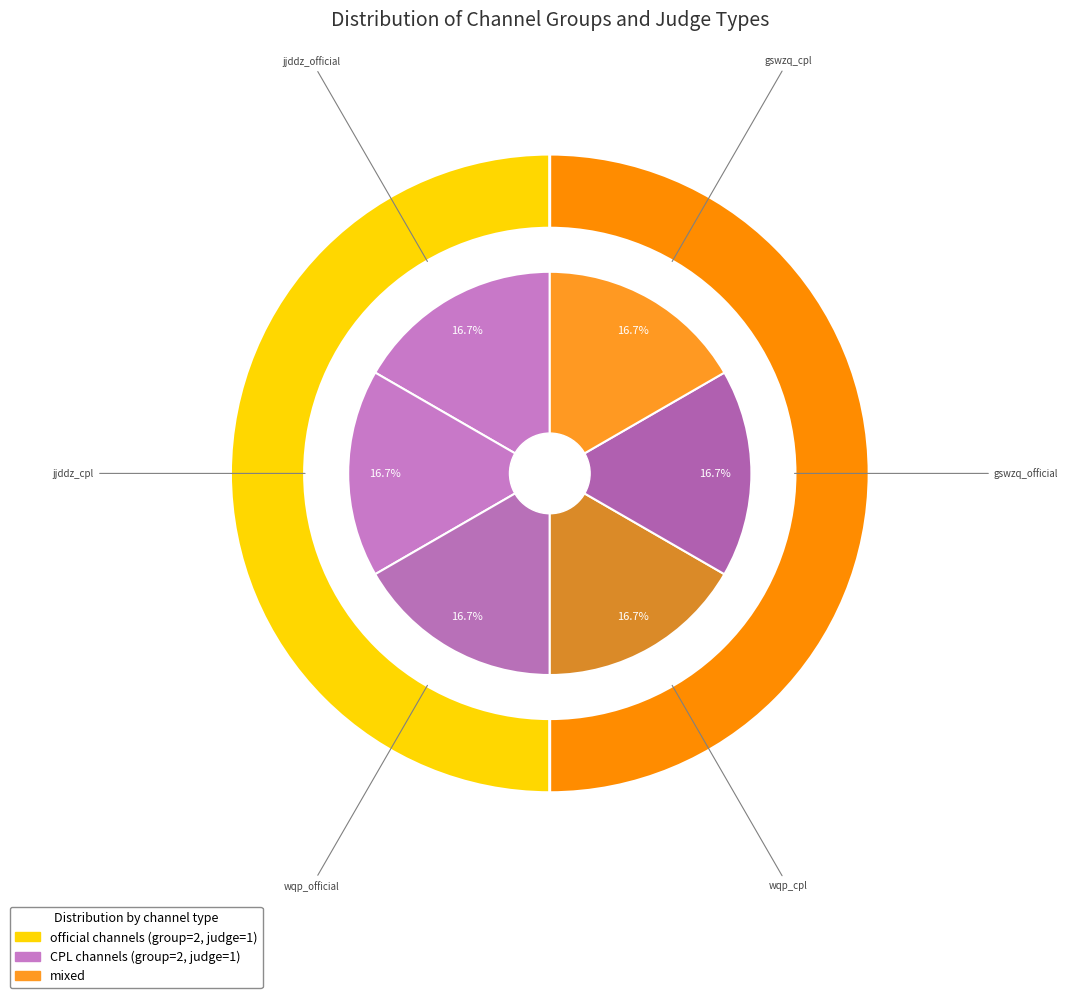

Is there any slice that represents more than half of the pie?

No